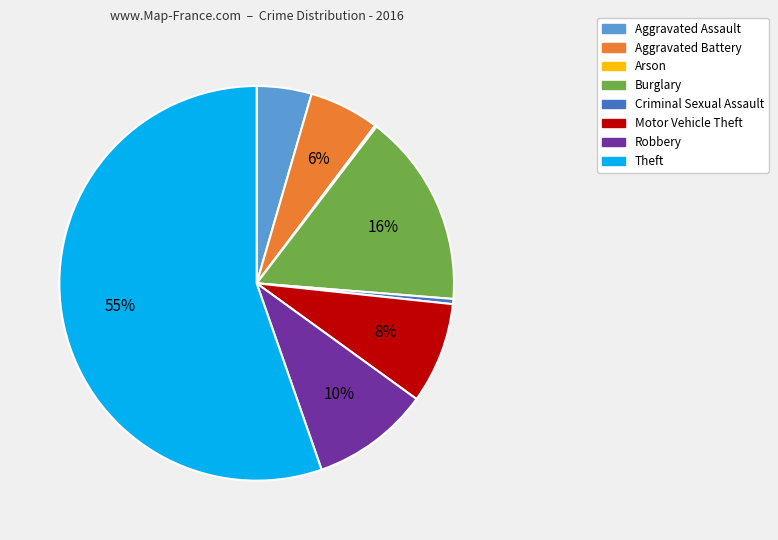

To the nearest percent, what percentage of the pie is Burglary?

16%